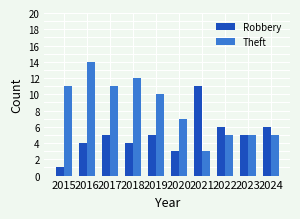

Rank the series by their maximum value, from lowest to highest.

Robbery, Theft